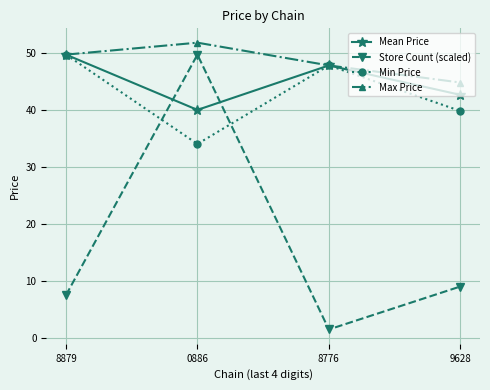

Which category has the highest value in the Store Count (scaled) series?

0886